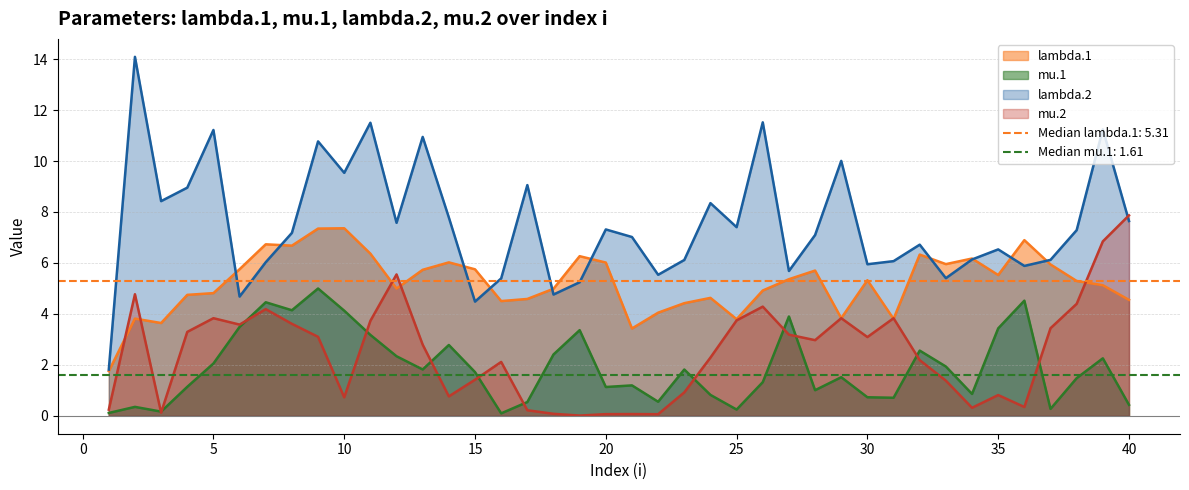

Reading right to left, transcribe all the data shown in this chart.

lambda.1: 4.5	5.1	5.3	5.9	6.9	5.5	6.2	6.0	6.3	3.8	5.3	3.8	5.7	5.4	4.9	3.8	4.6	4.4	4.0	3.4	6.0	6.3	5.0	4.6	4.5	5.7	6.0	5.7	5.0	6.4	7.4	7.3	6.7	6.7	5.8	4.8	4.7	3.6	3.8	1.8
mu.1: 0.4	2.3	1.5	0.3	4.5	3.4	0.9	1.9	2.6	0.7	0.7	1.5	1.0	3.9	1.3	0.2	0.8	1.8	0.6	1.2	1.1	3.4	2.4	0.5	0.1	1.7	2.8	1.8	2.3	3.2	4.1	5.0	4.1	4.5	3.5	2.1	1.1	0.2	0.3	0.1
lambda.2: 7.6	11.2	7.3	6.1	5.9	6.5	6.1	5.4	6.7	6.1	5.9	10.0	7.1	5.7	11.5	7.4	8.3	6.1	5.5	7.0	7.3	5.2	4.8	9.1	5.4	4.5	7.8	10.9	7.6	11.5	9.5	10.8	7.2	6.0	4.7	11.2	9.0	8.4	14.1	1.8
mu.2: 7.9	6.8	4.4	3.4	0.3	0.8	0.3	1.4	2.2	3.8	3.1	3.8	3.0	3.2	4.3	3.7	2.3	0.9	0.1	0.1	0.1	0.0	0.1	0.2	2.1	1.4	0.8	2.8	5.5	3.7	0.7	3.1	3.6	4.2	3.6	3.8	3.3	0.1	4.8	0.2